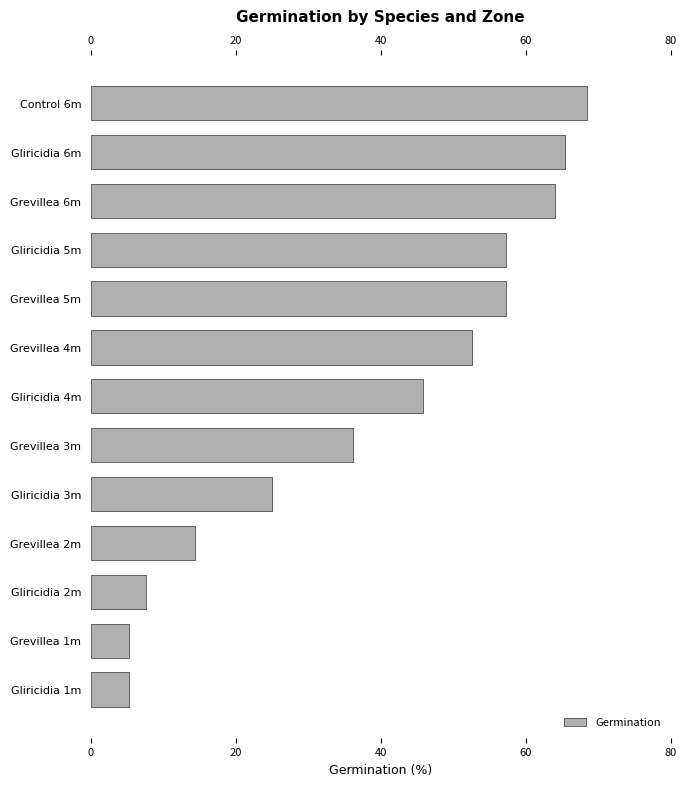

What is the change in value from Control 6m to Grevillea 4m?

-15.9